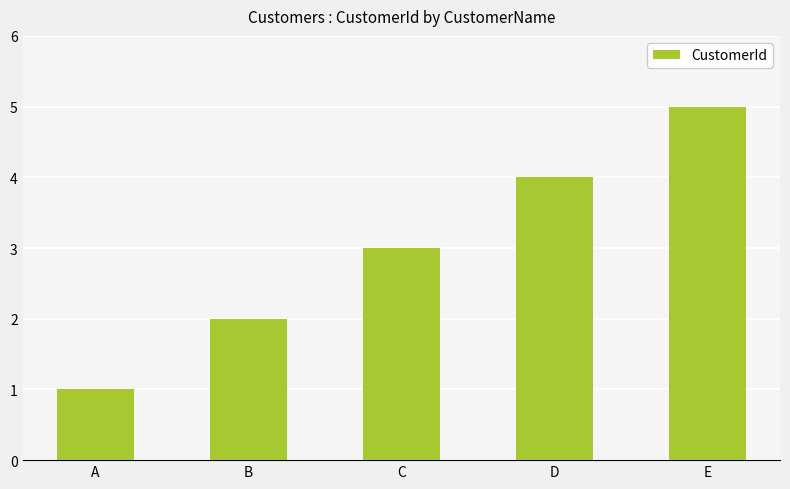

What is the maximum value shown in the chart?

5